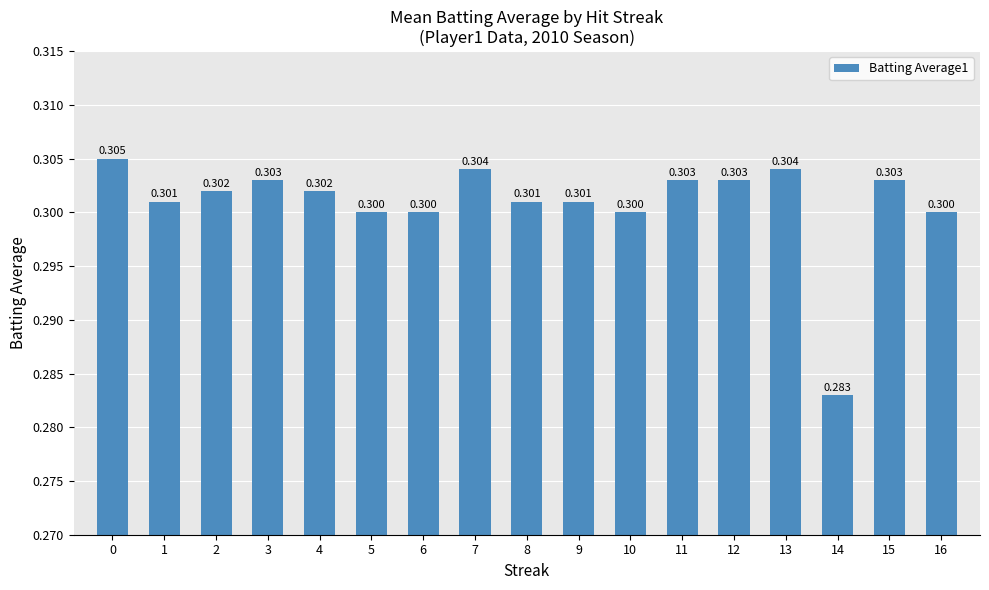

What is the smallest value displayed?

0.3